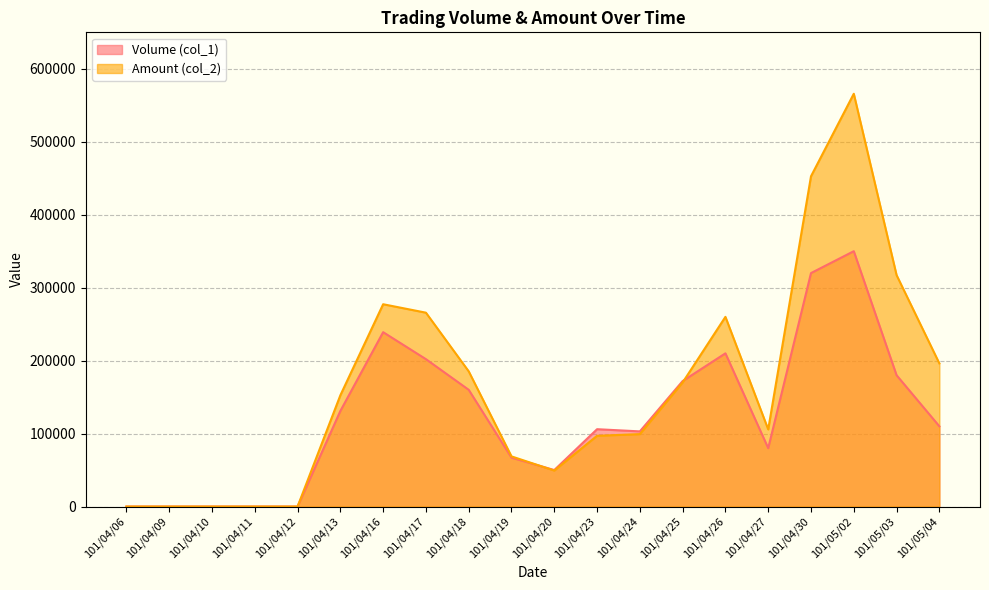

What is the value of the Amount (col_2) point at the 20th from the left?

196200